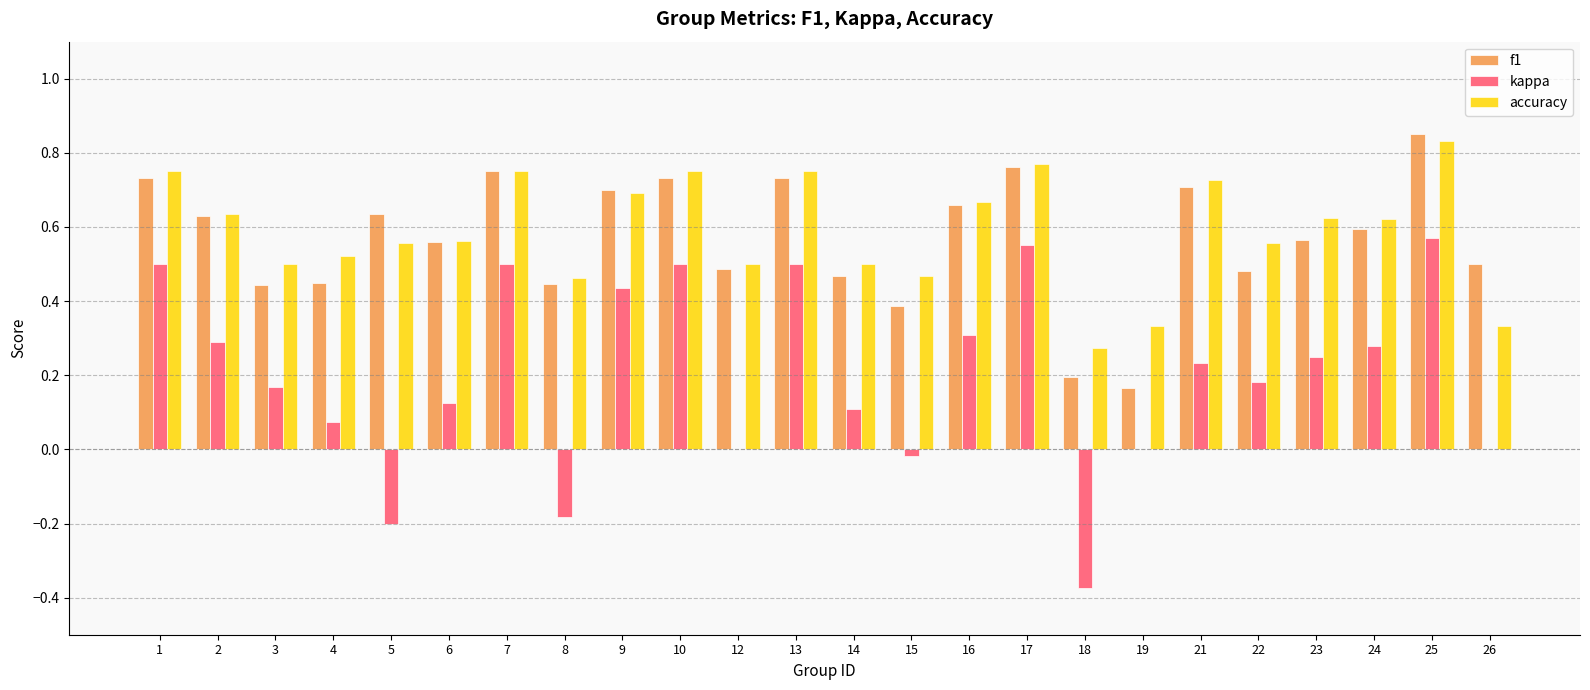

What is the total value across all series at 12?

1.0